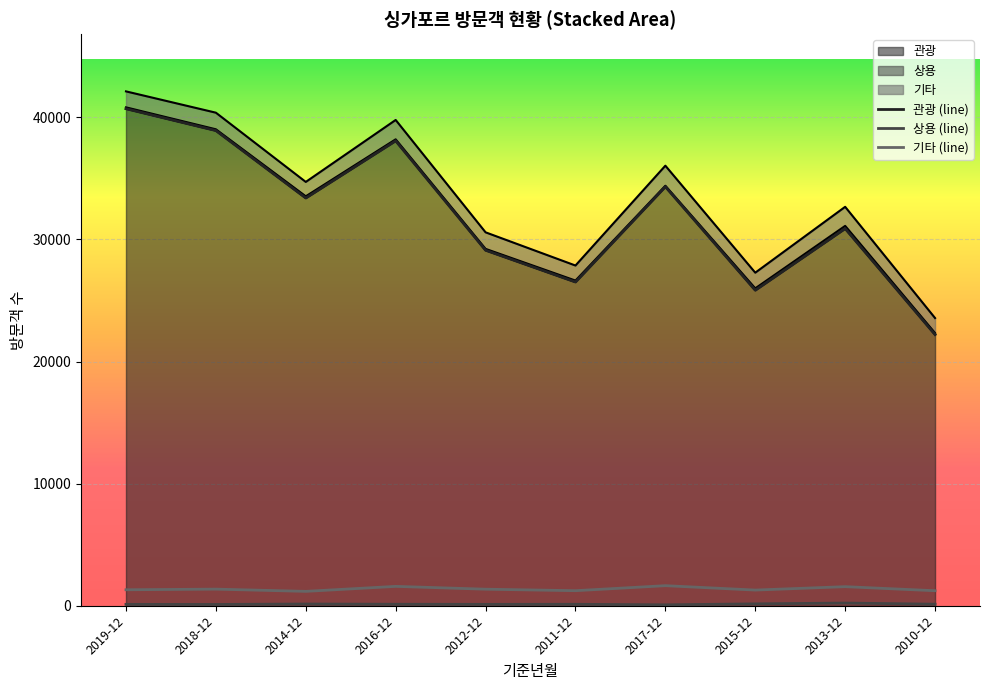

What position from the right is 2017-12?

4